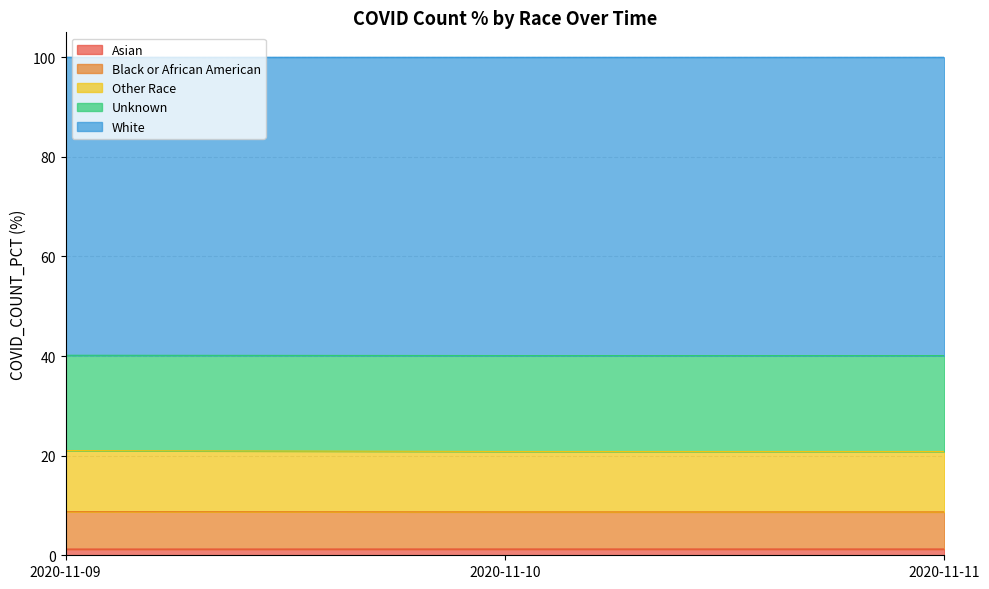

Between 2020-11-09 and 2020-11-10, which series saw the biggest shift?

Other Race